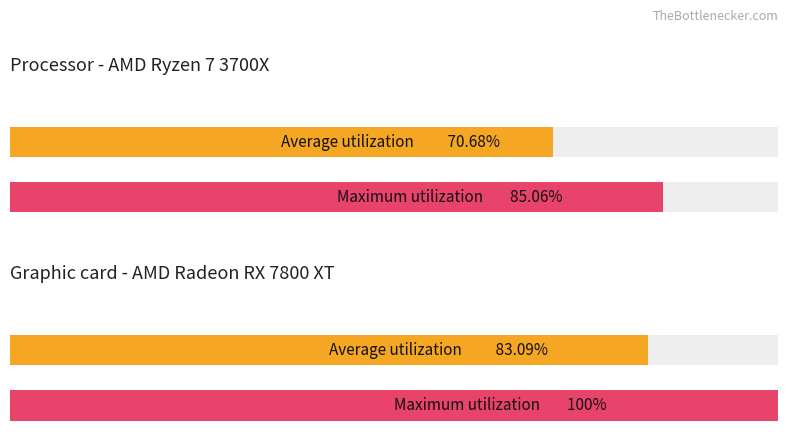

Reading left to right, transcribe all the data shown in this chart.

Average utilization: NBR.Norma=70.7	NBR.Parte=83.1
Maximum utilization: NBR.Norma=85.1	NBR.Parte=100.0